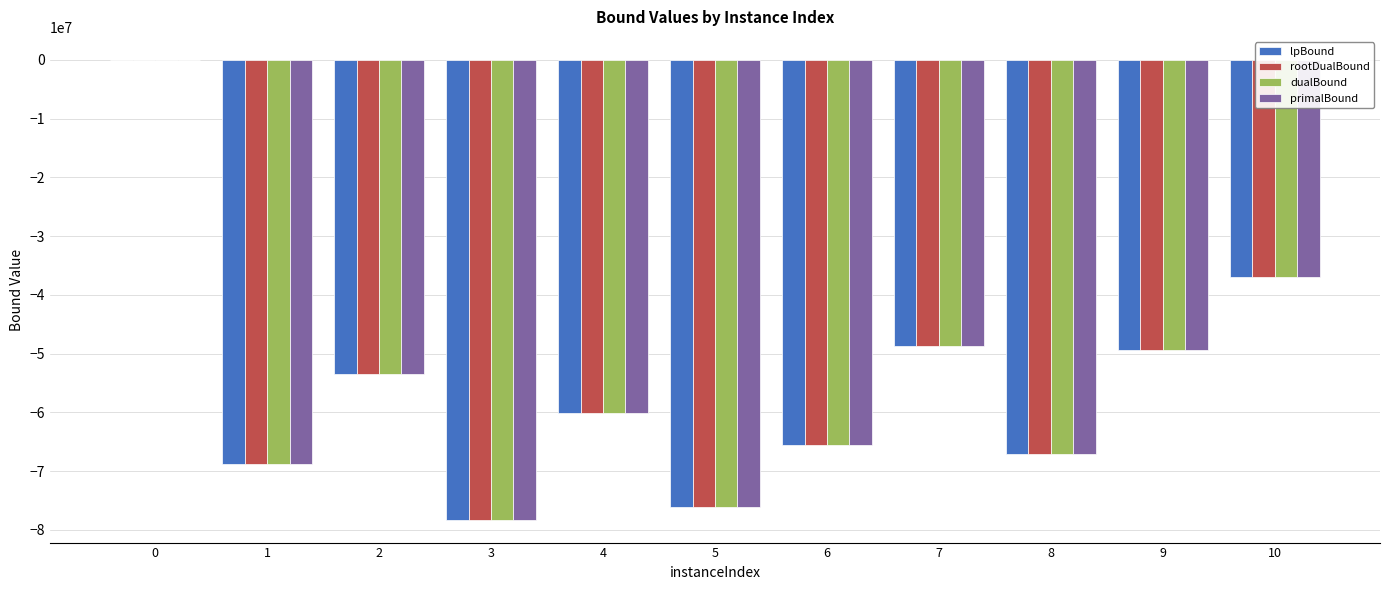

Which series changed the most between 9 and 10?

primalBound